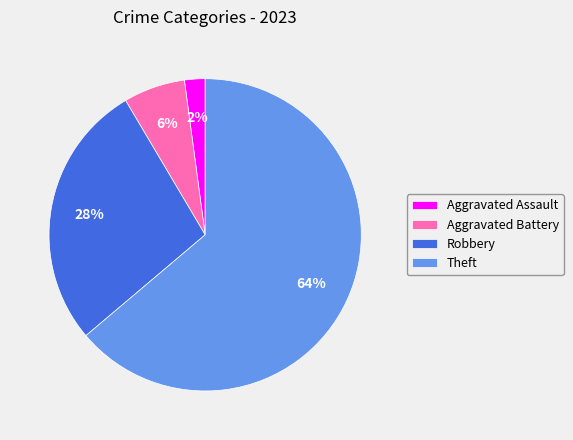

To the nearest percent, what portion does Robbery represent?

28%